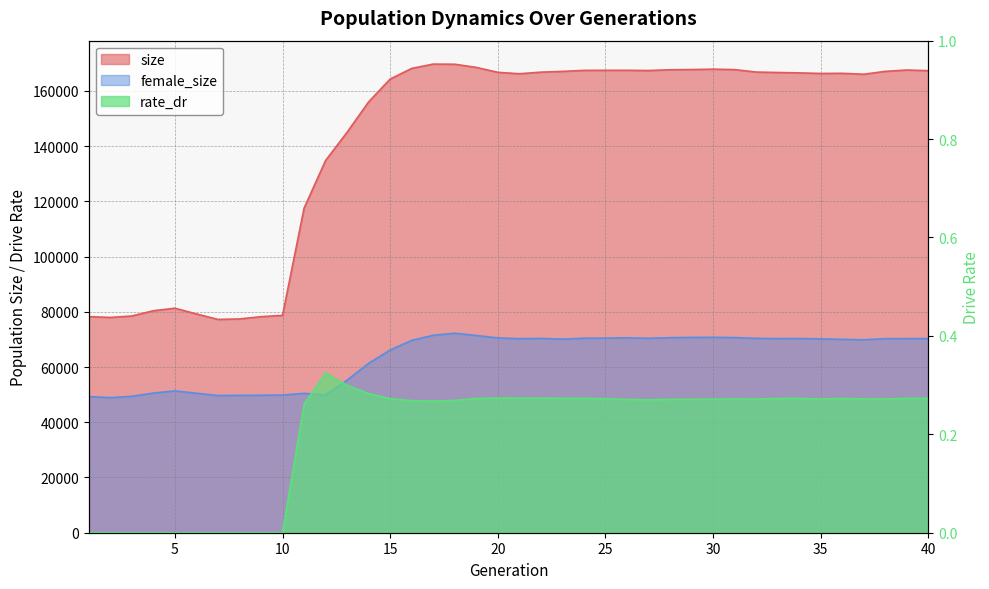

Does the chart have visible grid lines?

Yes